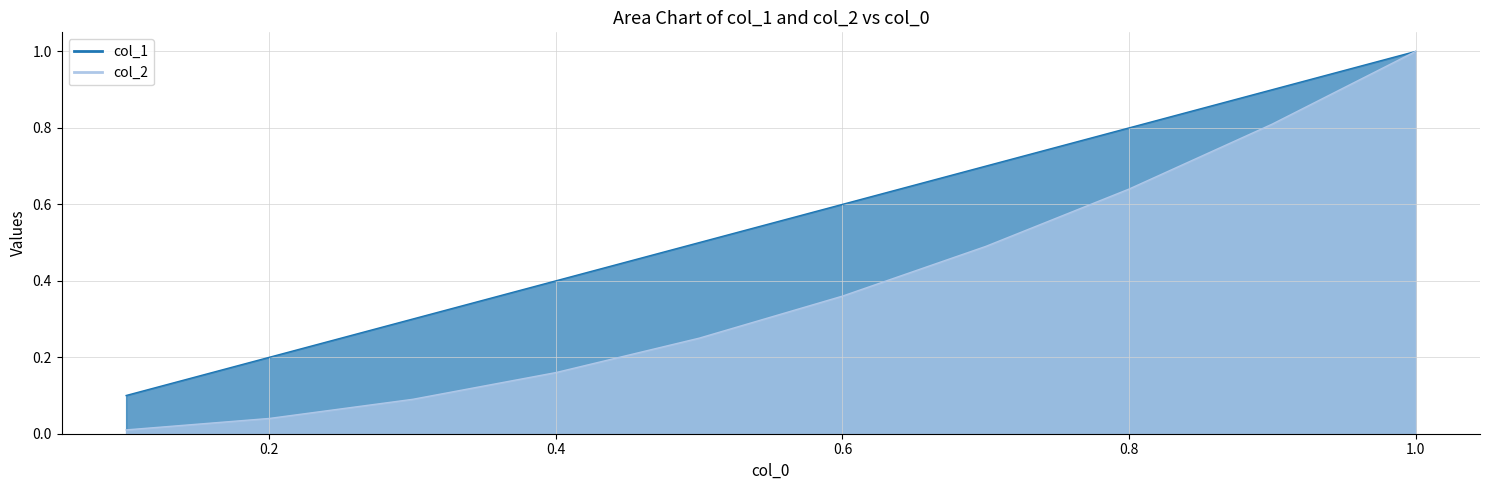

The value of col_2 at 0.7 is 0.7. True or false?

False